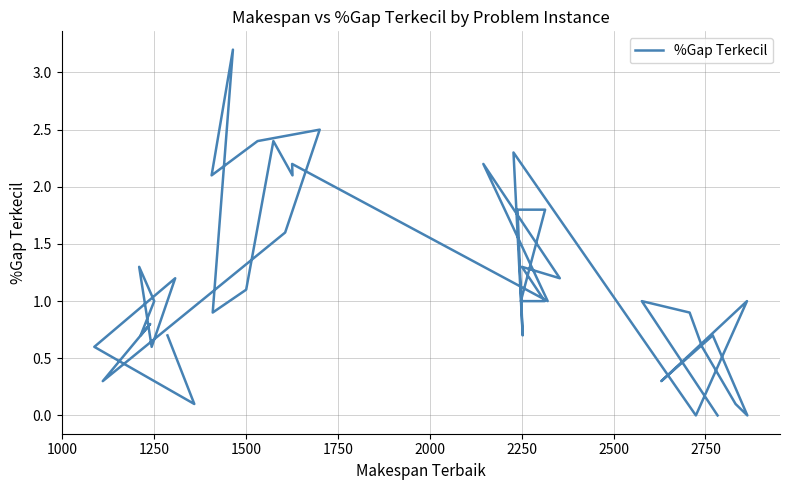

What is the difference between the second highest and minimum values?

2.5